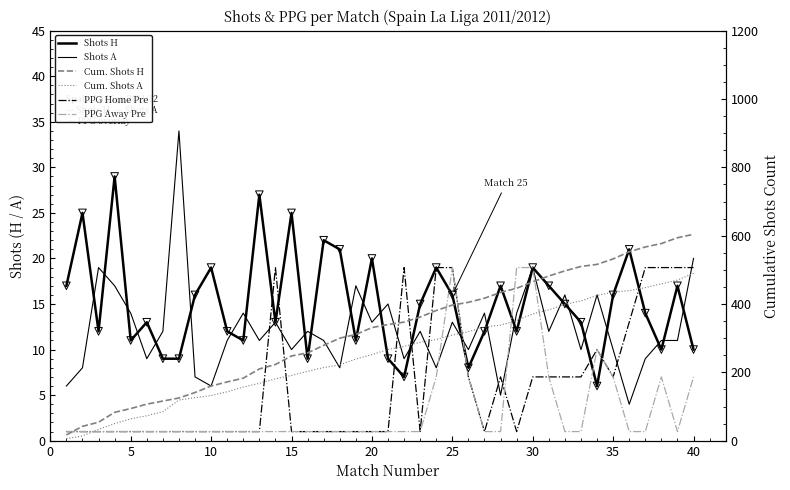

At how many categories does at least one series exceed 114?

34